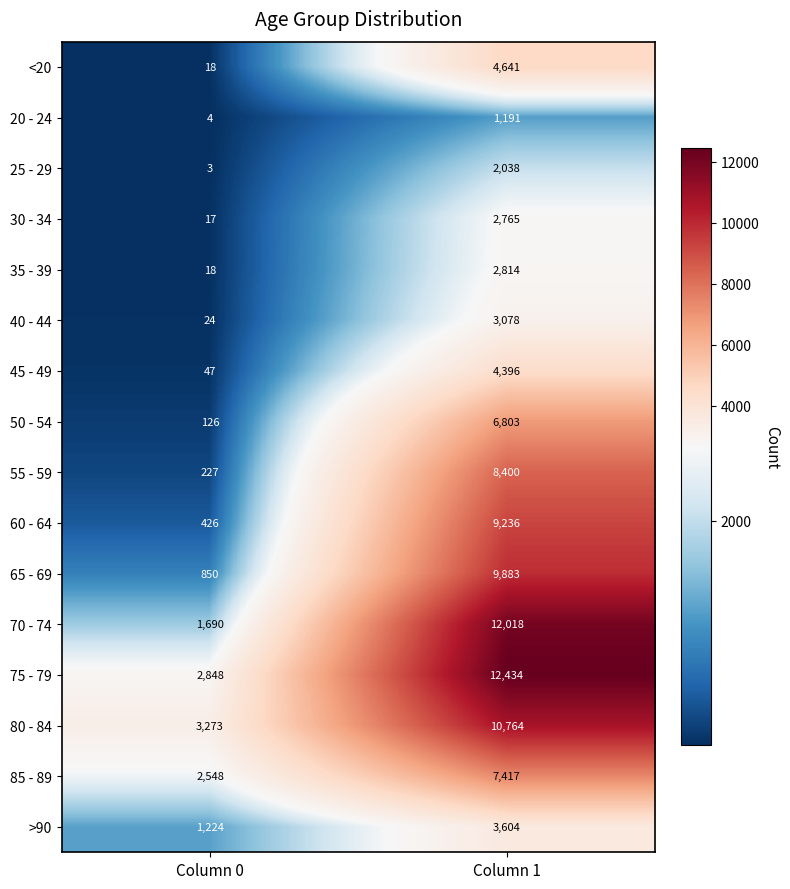

Which series has the largest range (max minus min)?

70 - 74